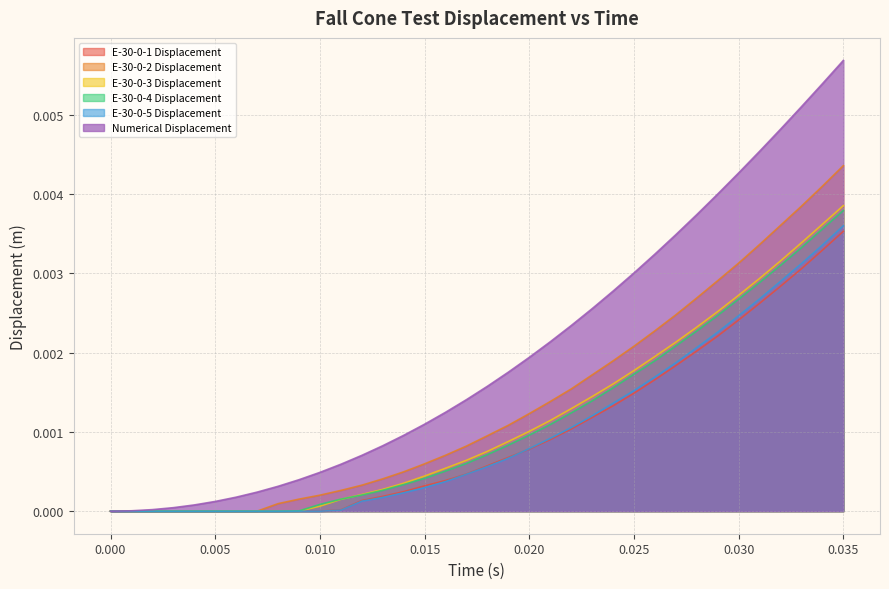

The value of E-30-0-4 Displacement at 0.015 is -0.0. True or false?

False